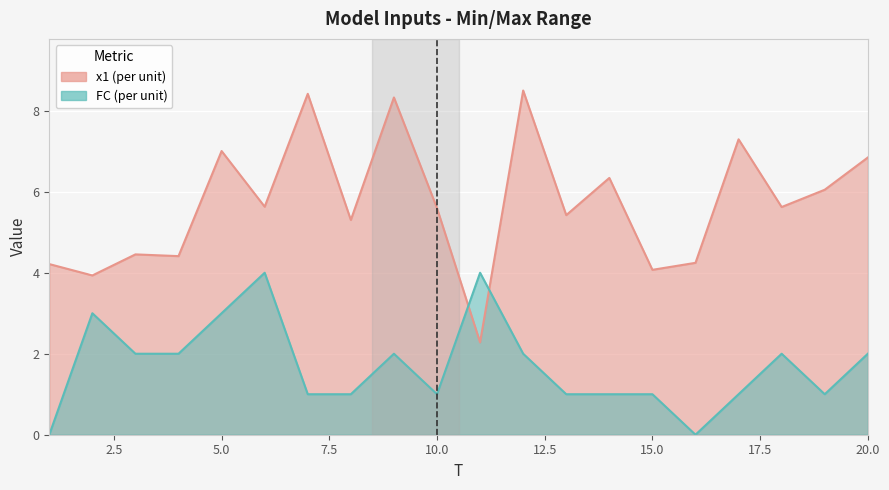

Reading right to left, transcribe all the data shown in this chart.

x1: 20=6.8	19=6.1	18=5.6	17=7.3	16=4.2	15=4.1	14=6.3	13=5.4	12=8.5	11=2.3	10=5.6	9=8.3	8=5.3	7=8.4	6=5.6	5=7.0	4=4.4	3=4.5	2=3.9	1=4.2
FC: 20=2.0	19=1.0	18=2.0	17=1.0	16=0.0	15=1.0	14=1.0	13=1.0	12=2.0	11=4.0	10=1.0	9=2.0	8=1.0	7=1.0	6=4.0	5=3.0	4=2.0	3=2.0	2=3.0	1=0.0